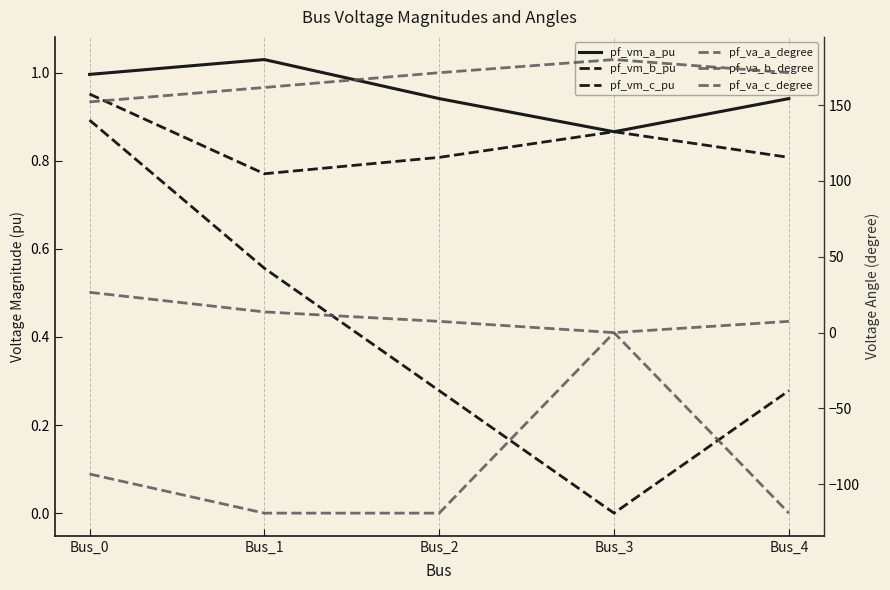

Where do pf_va_a_degree and pf_vm_c_pu first cross each other?

Bus_2 and Bus_3